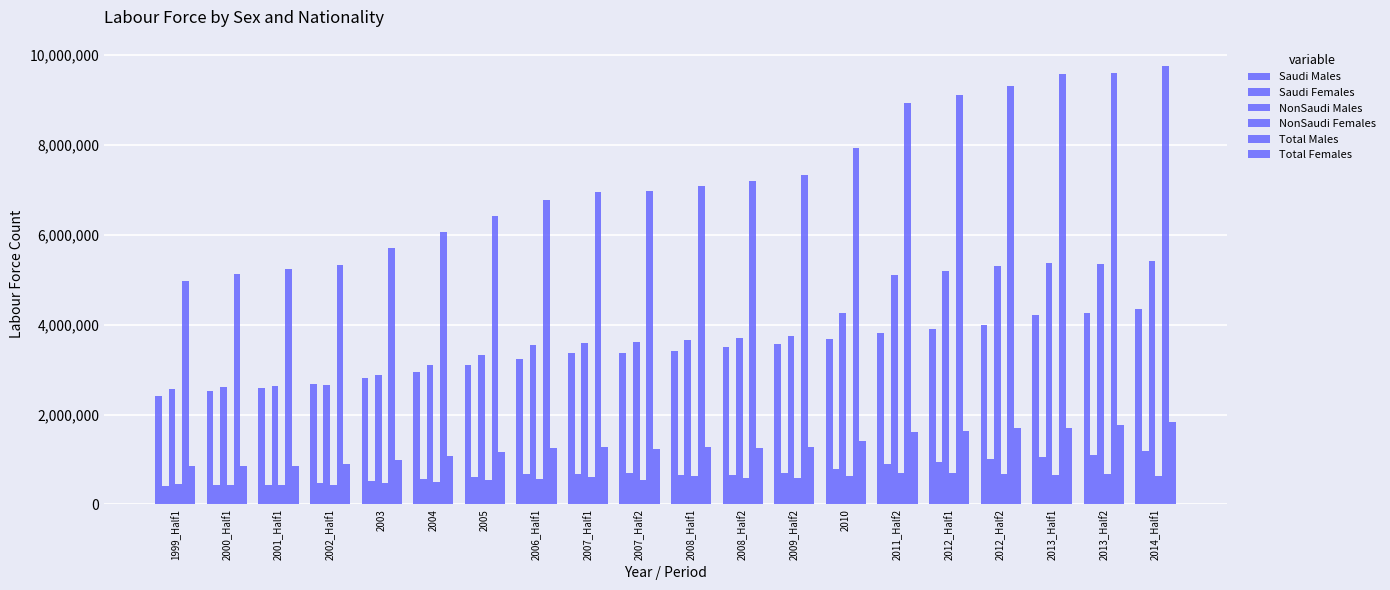

How many groups of bars are there?

20